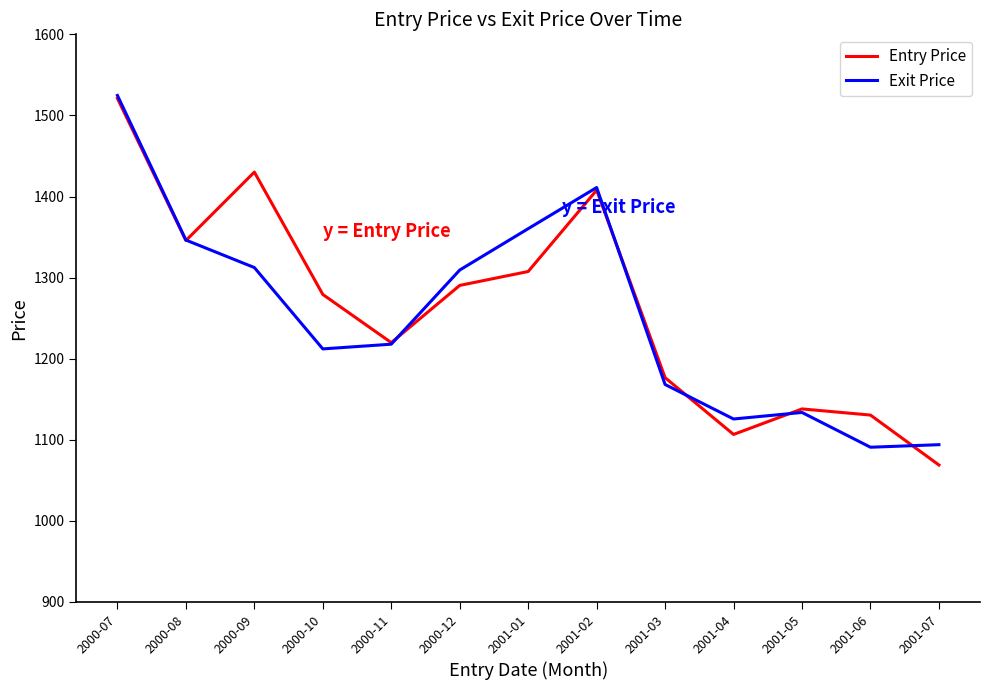

Does the chart display data point markers on the line(s)?

No